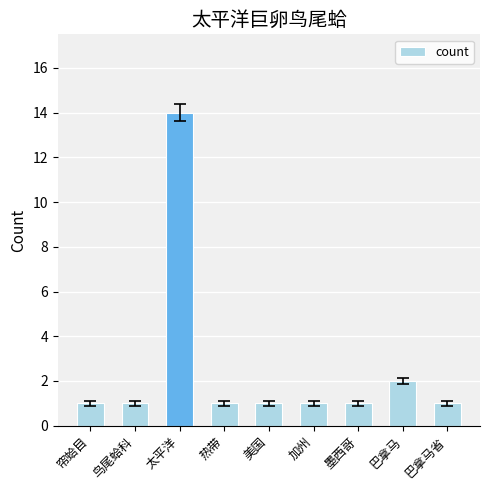

Between 巴拿马 and 美国, which is larger?

巴拿马